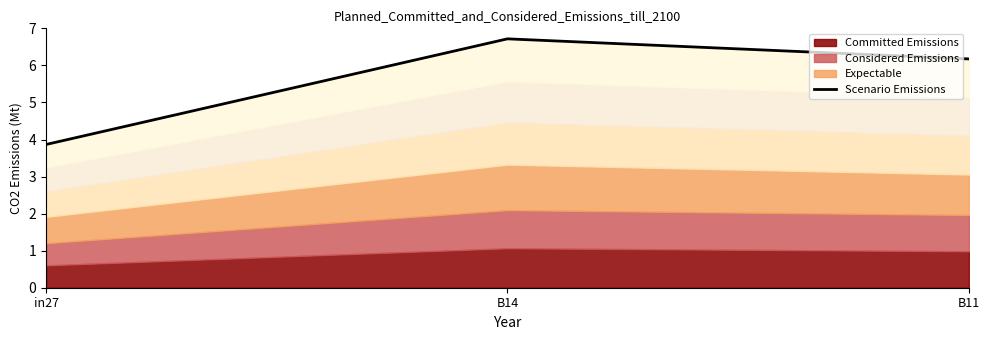

What is the difference between the values at B11 and B14?

0.5